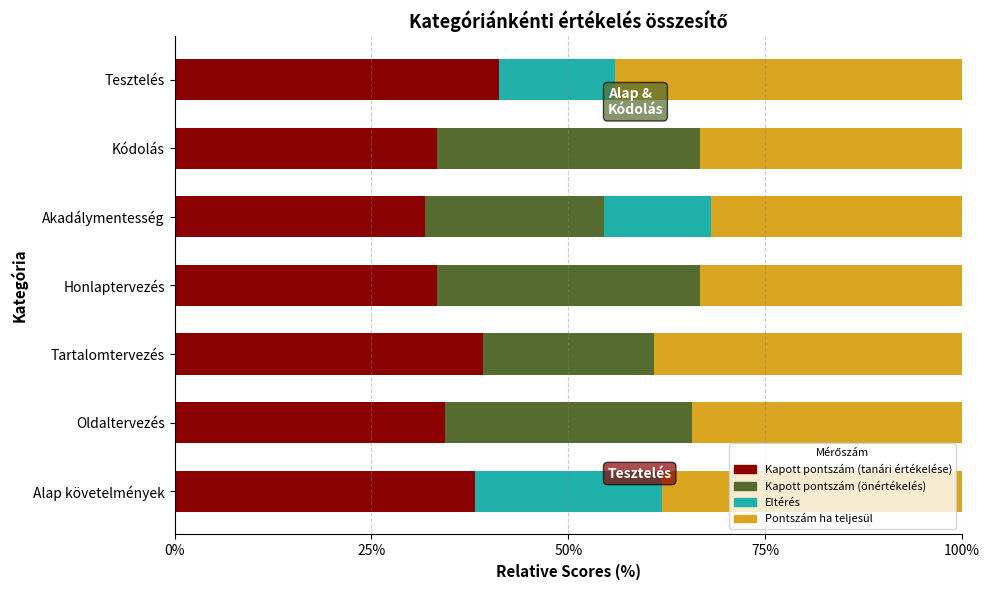

Count the number of data series in this chart.

4